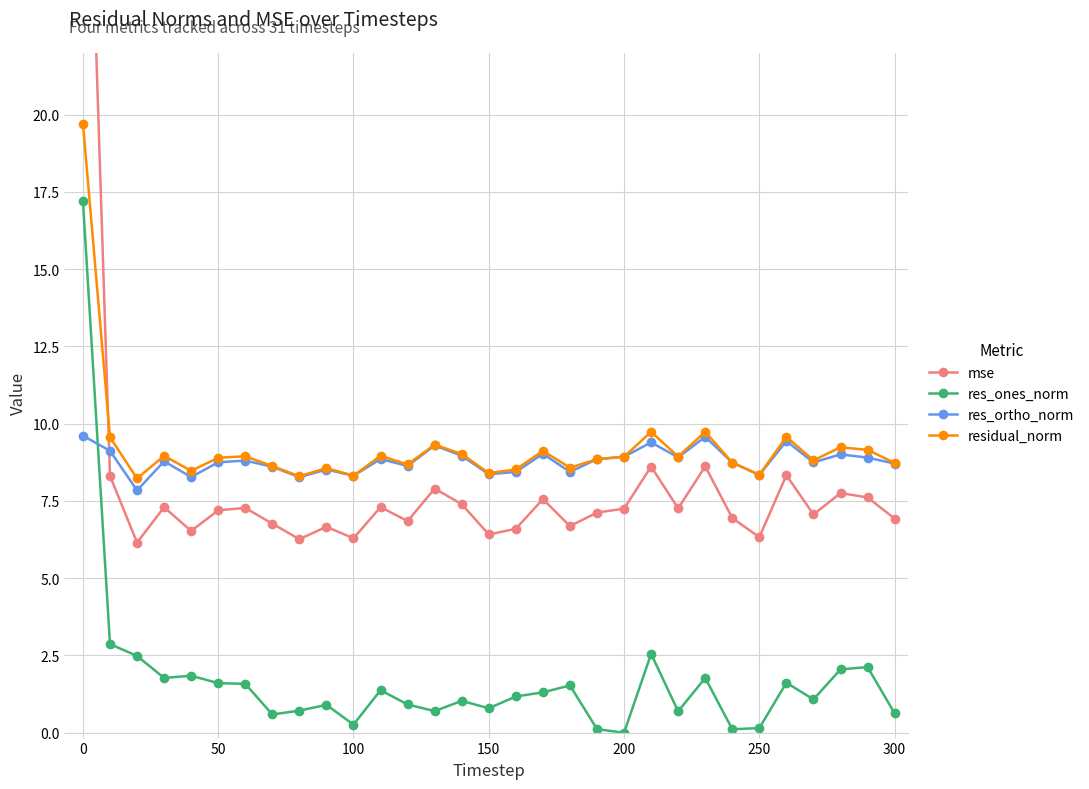

True or false: res_ones_norm and residual_norm cross at least once.

False